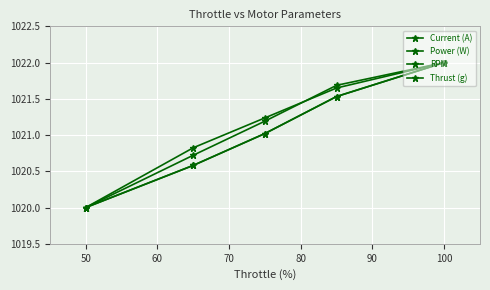

True or false: RPM and Current (A) intersect in this chart.

False